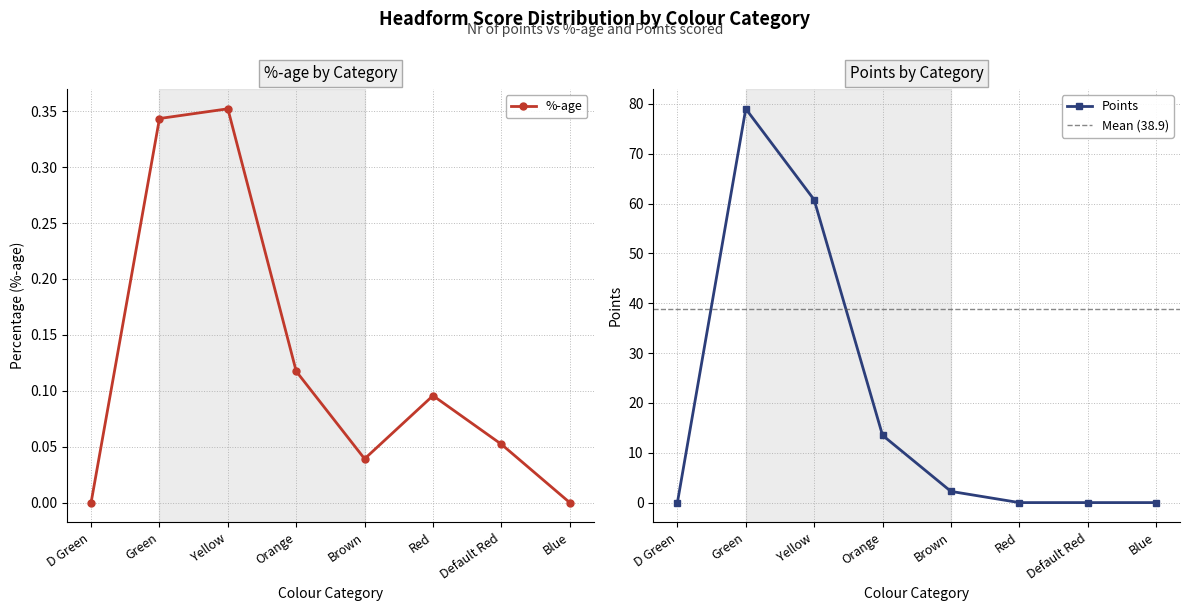

Reading left to right, extract all data points from this chart.

%-age: 0.0	0.3	0.4	0.1	0.0	0.1	0.1	0.0
Points: 0.0	79.0	60.8	13.5	2.2	0.0	0.0	0.0